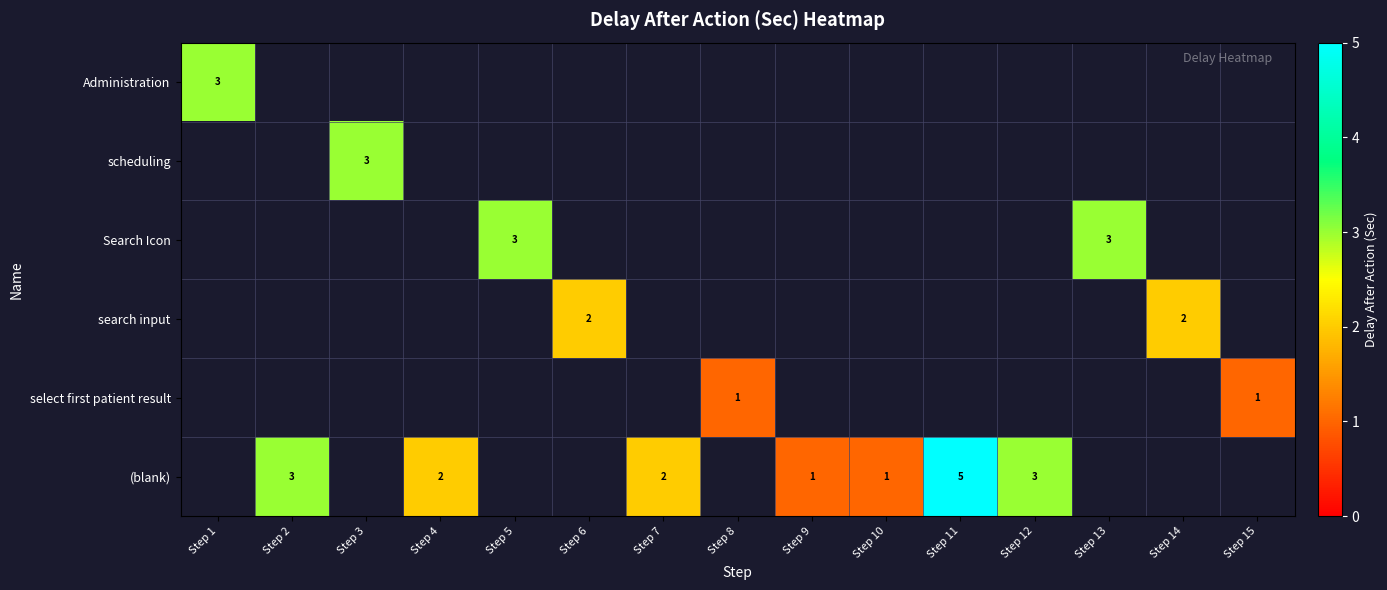

Which category has the lowest value across all series?

Step 8